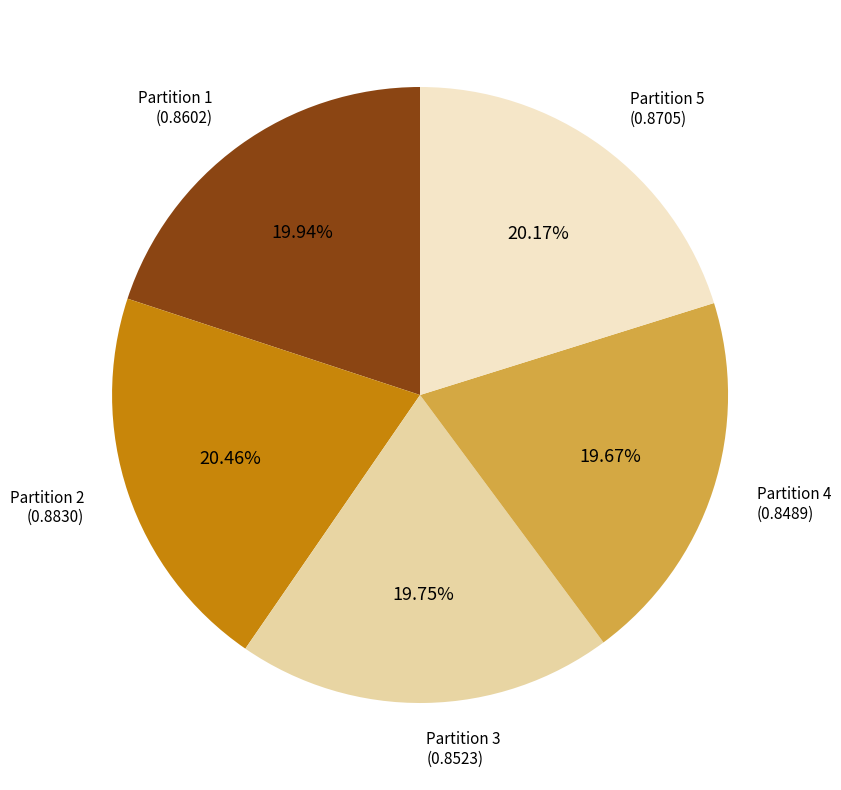

Is there any slice that represents more than half of the pie?

No